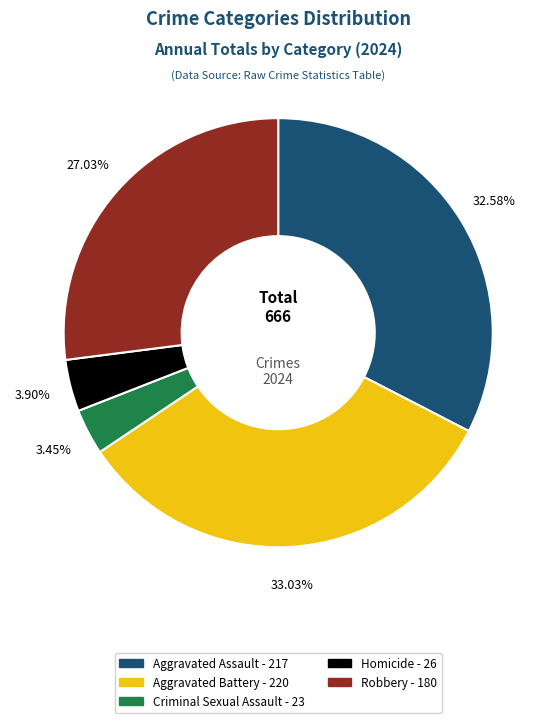

Is it true that Criminal Sexual Assault is 3% of the pie?

True